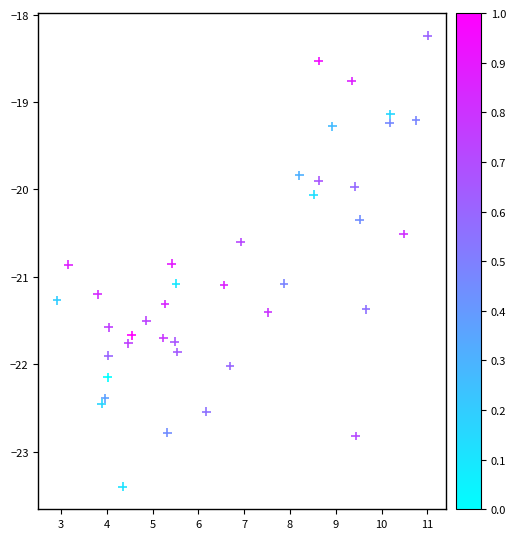

What is the range of Y values (max minus min)?

5.2